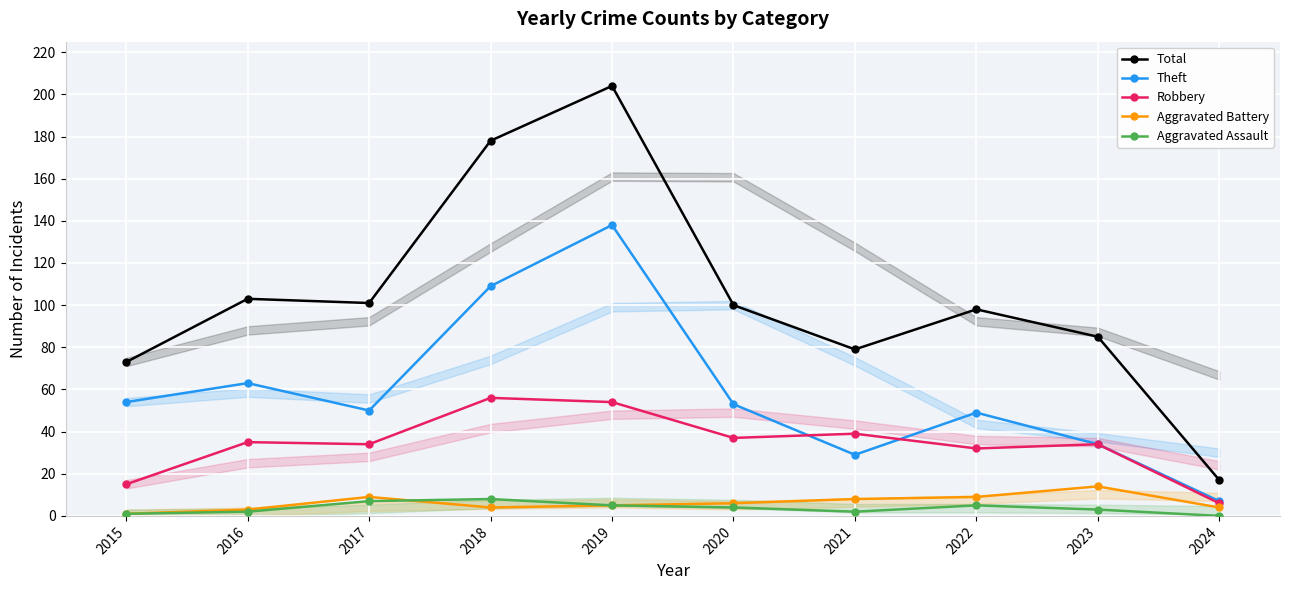

Where is the first local minimum for Aggravated Assault?

2021